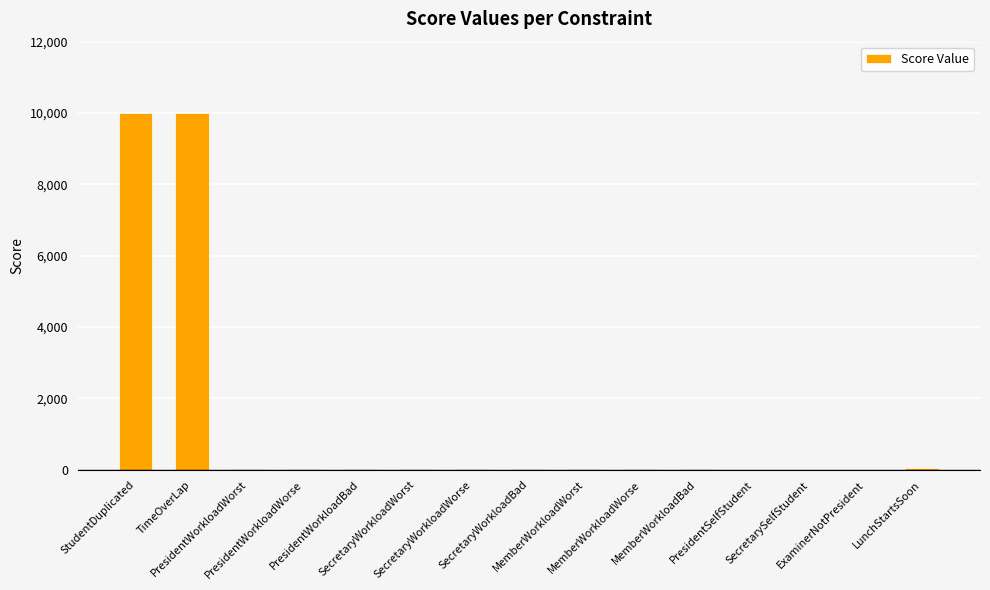

What is the difference between the maximum and minimum values?

9999